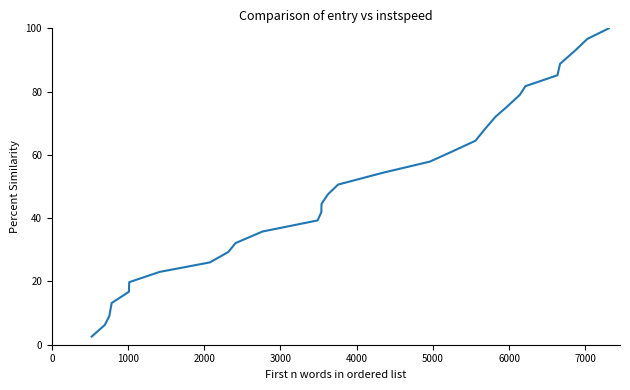

What is the minimum value shown in the chart?

2.6